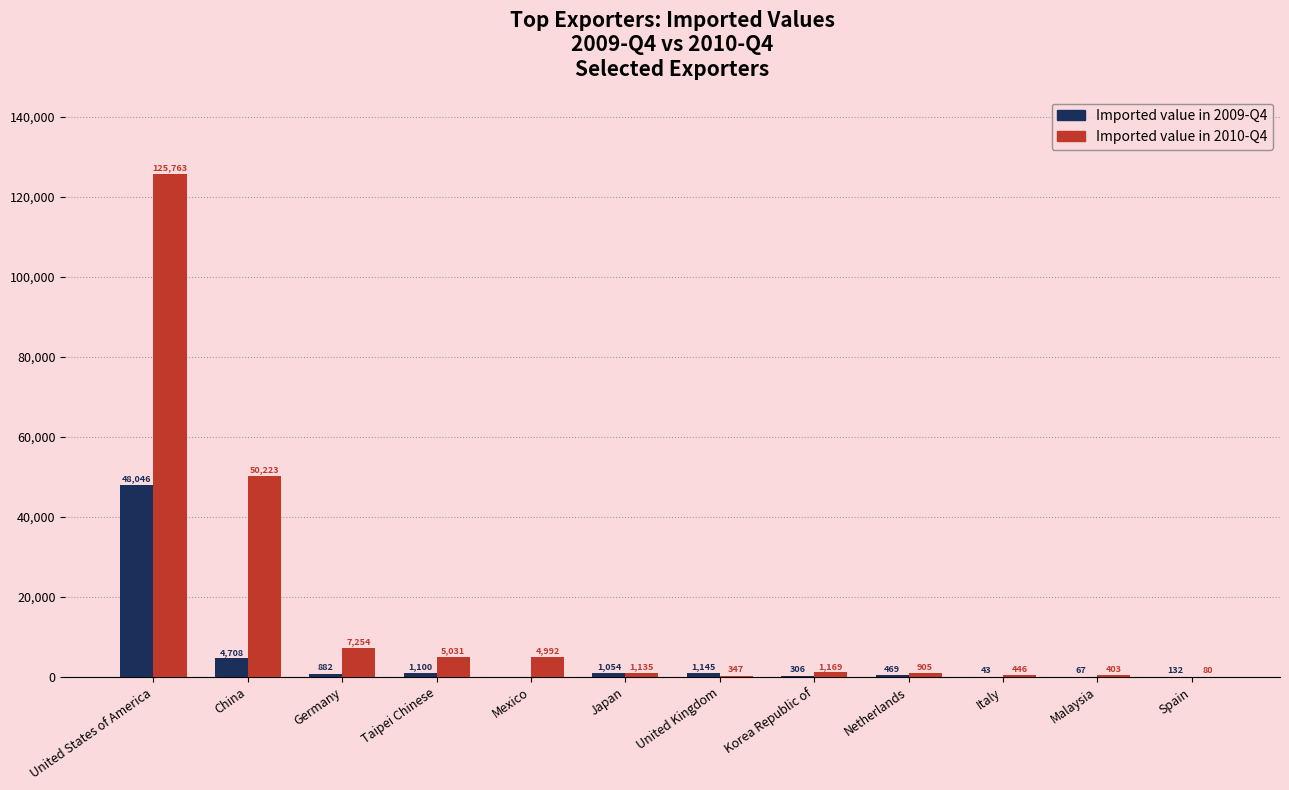

Is the value of Imported value in 2009-Q4 at China greater than the value of Imported value in 2010-Q4 at Korea Republic of?

Yes